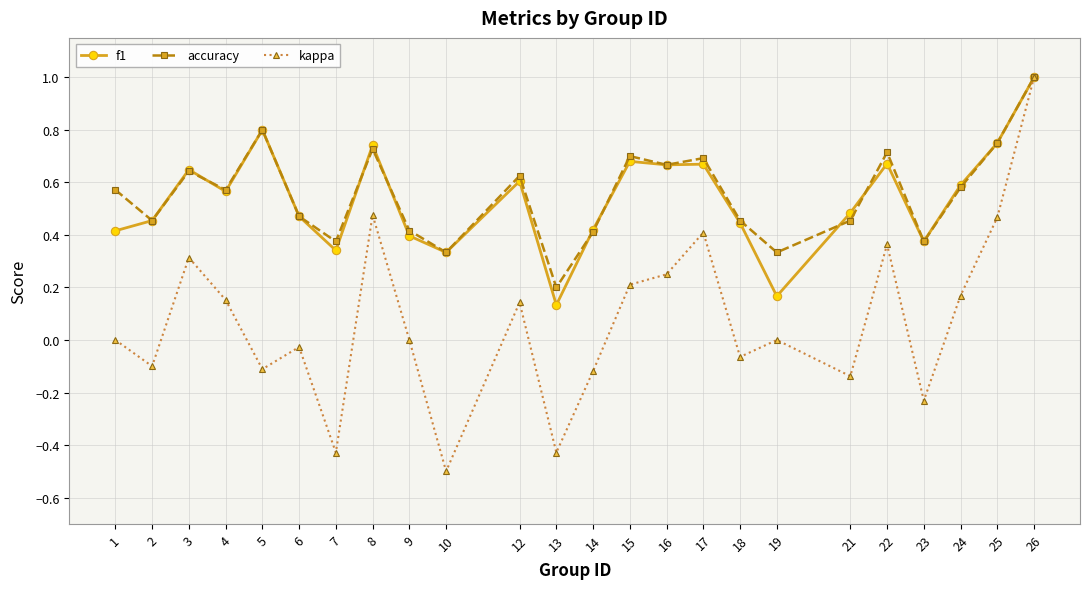

Between 10 and 22, which series saw the biggest shift?

kappa